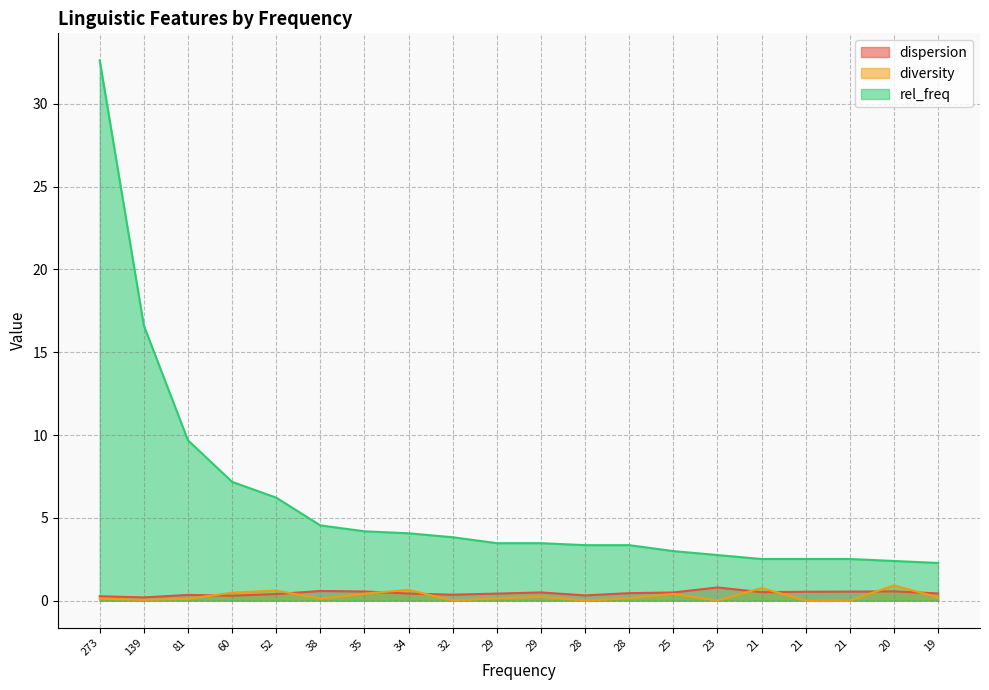

Reading right to left, extract all data points from this chart.

dispersion: 19=0.4	20=0.6	21=0.5	21=0.5	21=0.5	23=0.8	25=0.5	28=0.4	28=0.3	29=0.5	29=0.4	32=0.4	34=0.4	35=0.5	38=0.6	52=0.4	60=0.3	81=0.3	139=0.2	273=0.3
diversity: 19=0.2	20=0.9	21=0.0	21=0.0	21=0.8	23=0.0	25=0.4	28=0.1	28=0.0	29=0.2	29=0.1	32=0.0	34=0.7	35=0.4	38=0.1	52=0.6	60=0.5	81=0.1	139=0.0	273=0.1
rel_freq: 19=2.3	20=2.4	21=2.5	21=2.5	21=2.5	23=2.7	25=3.0	28=3.3	28=3.3	29=3.5	29=3.5	32=3.8	34=4.1	35=4.2	38=4.5	52=6.2	60=7.2	81=9.7	139=16.6	273=32.6